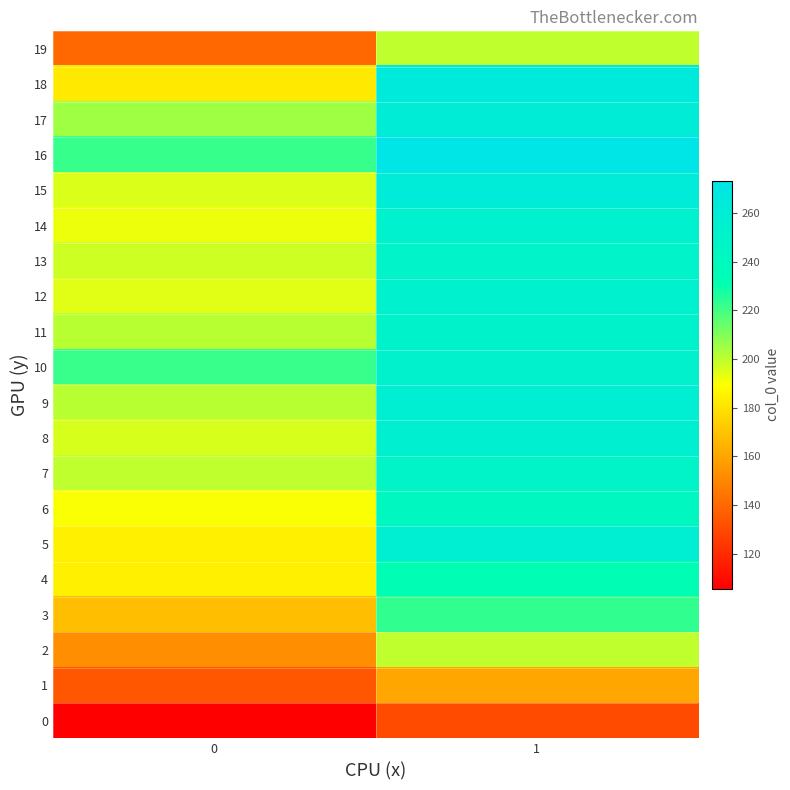

How many distinct data groups are displayed?

20